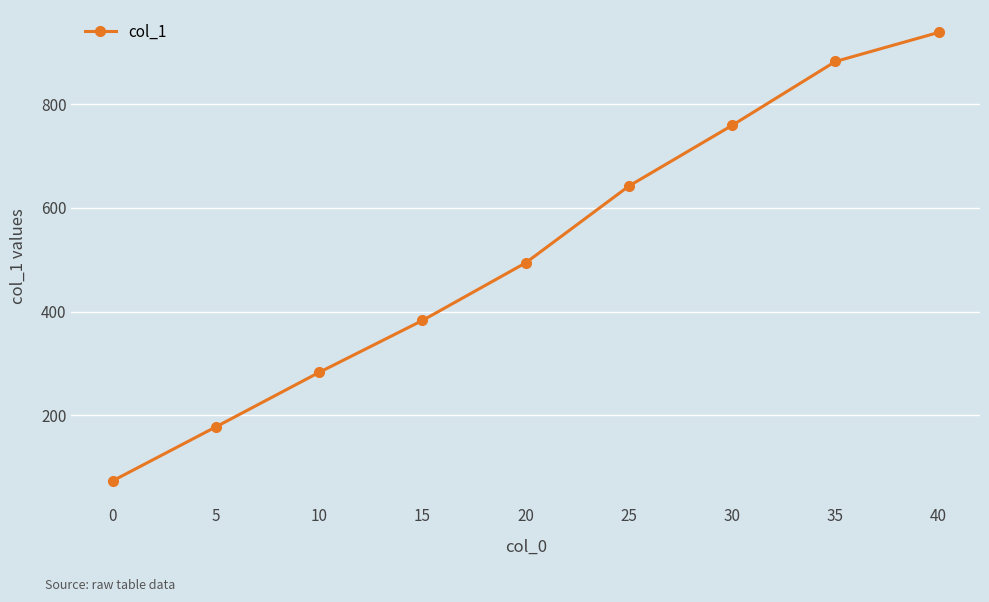

True or false: the data has more than 1 interior local peaks.

False